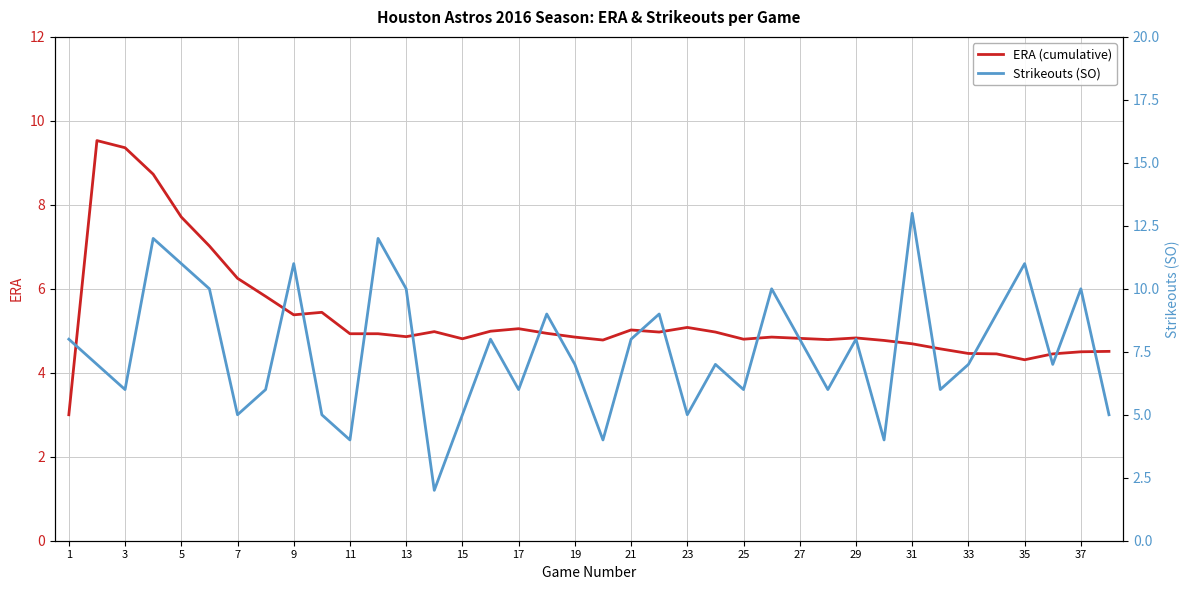

What is the highest value of the ERA (cumulative) series?

9.5